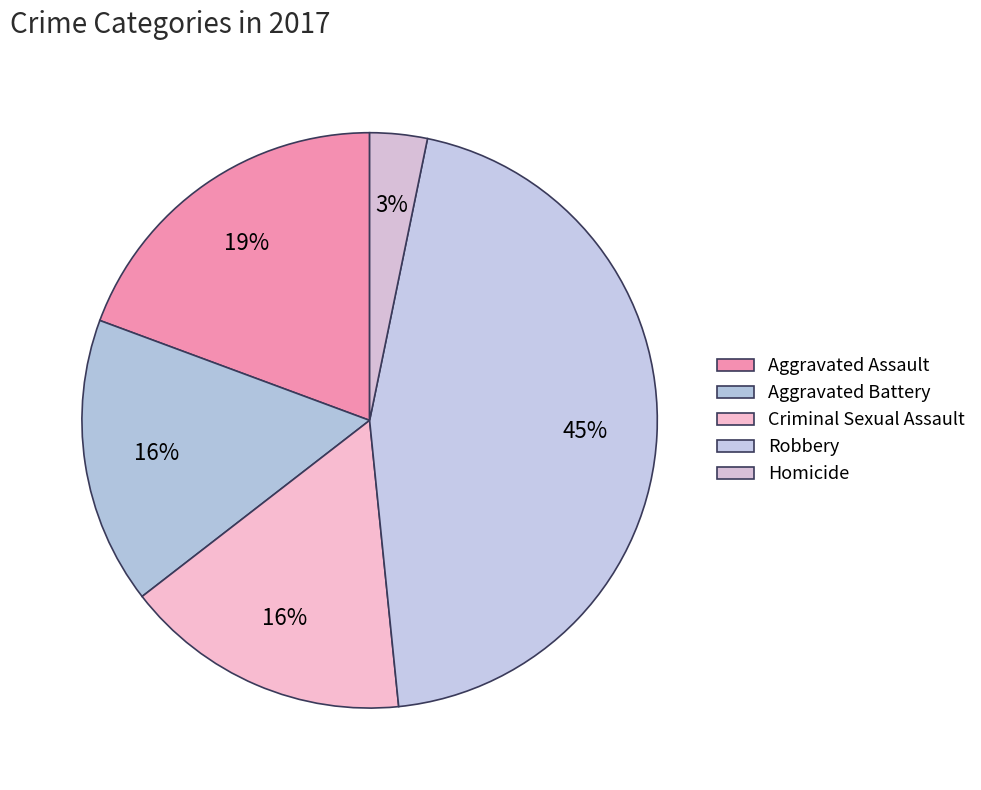

Count the number of slices in the pie.

5